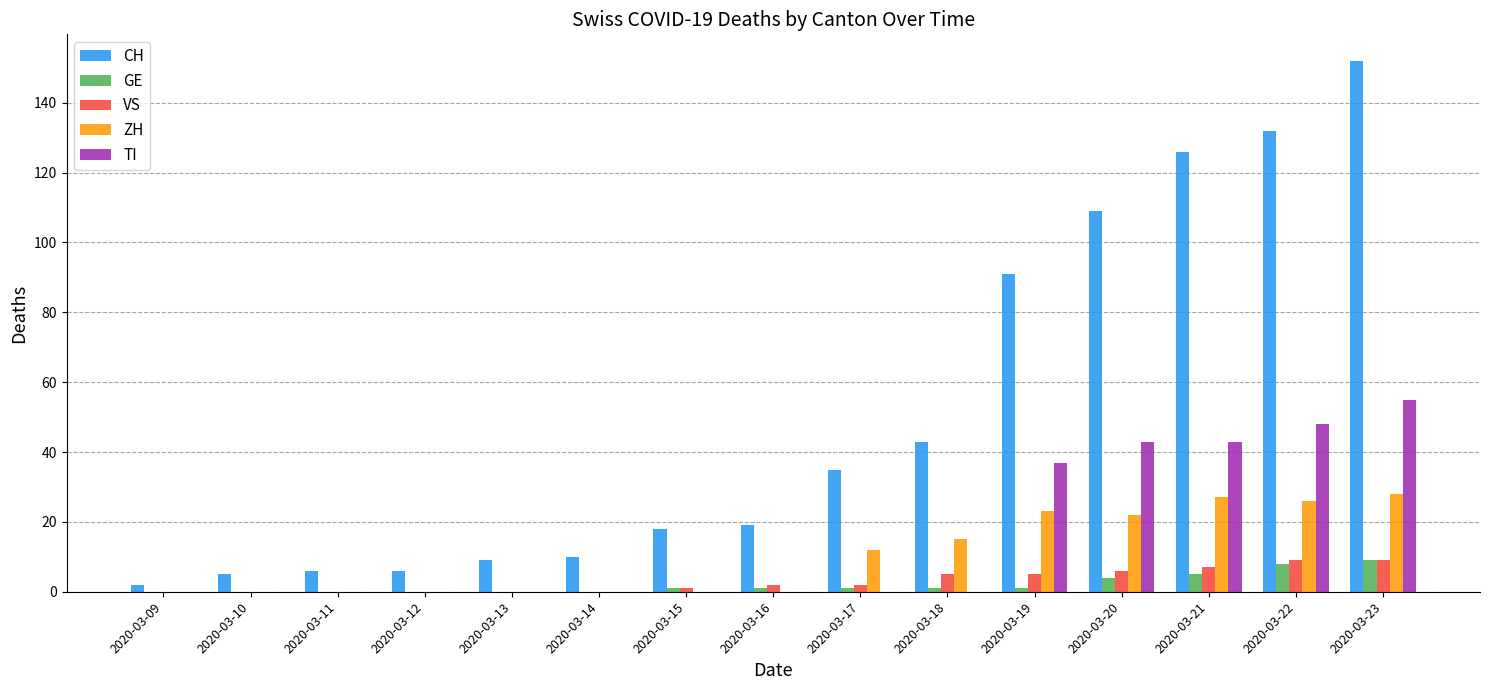

How many distinct data groups are displayed?

5